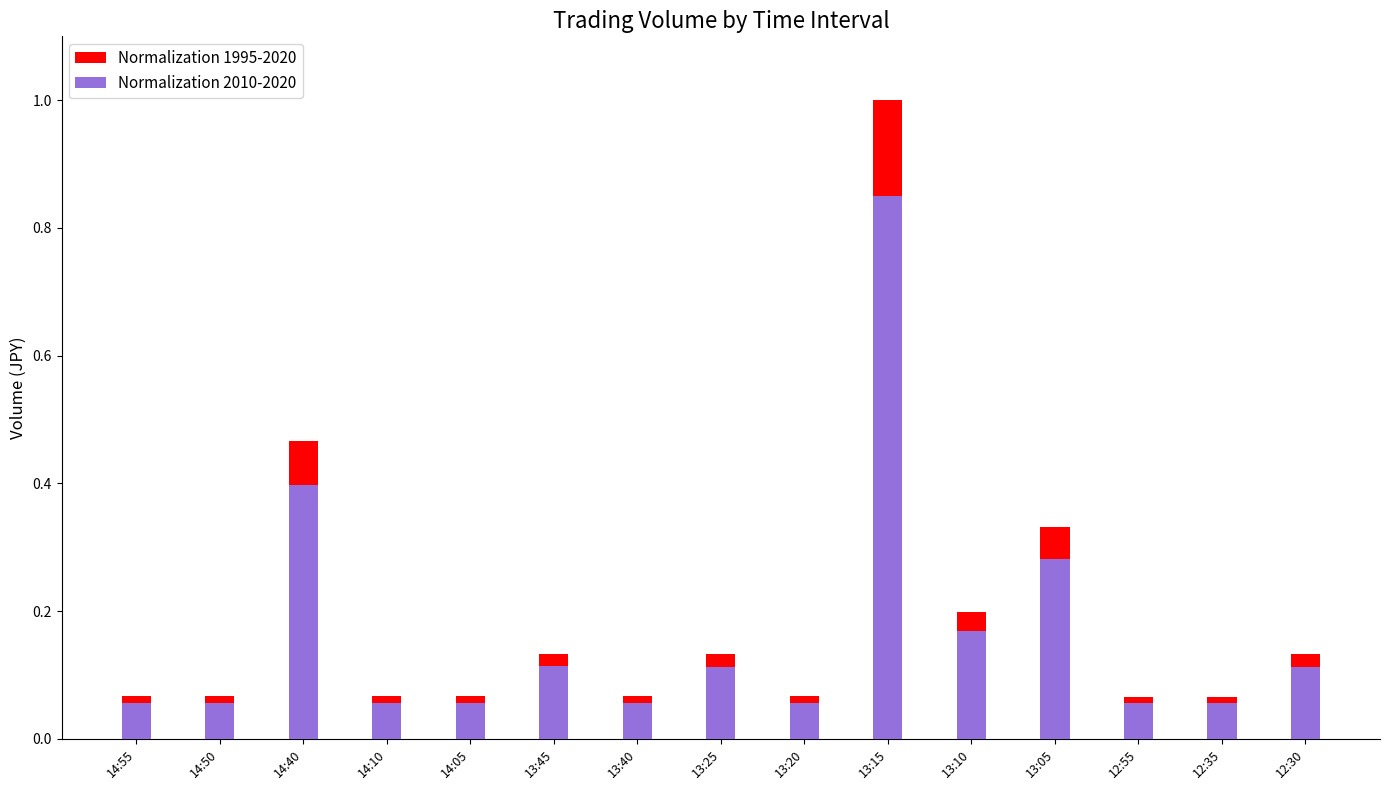

How many groups of bars are there?

15